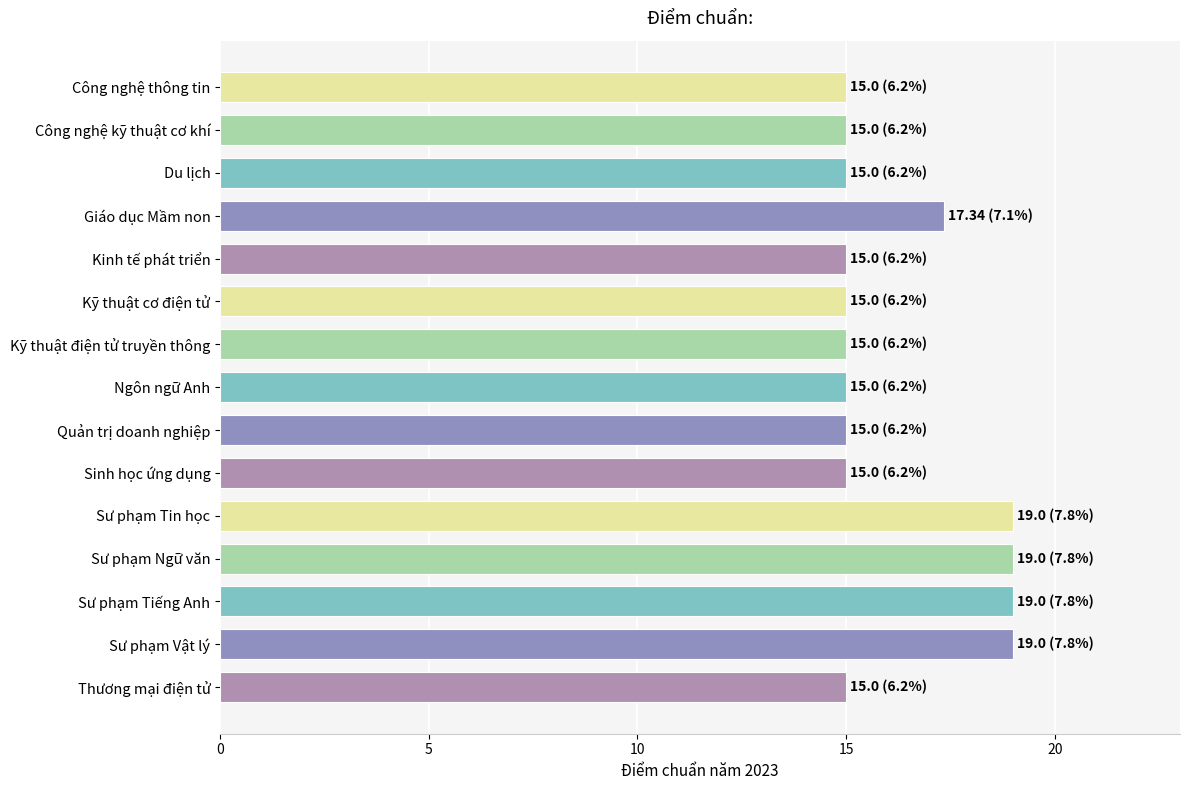

What is the change in value from Giáo dục Mầm non to Ngôn ngữ Anh?

-2.3